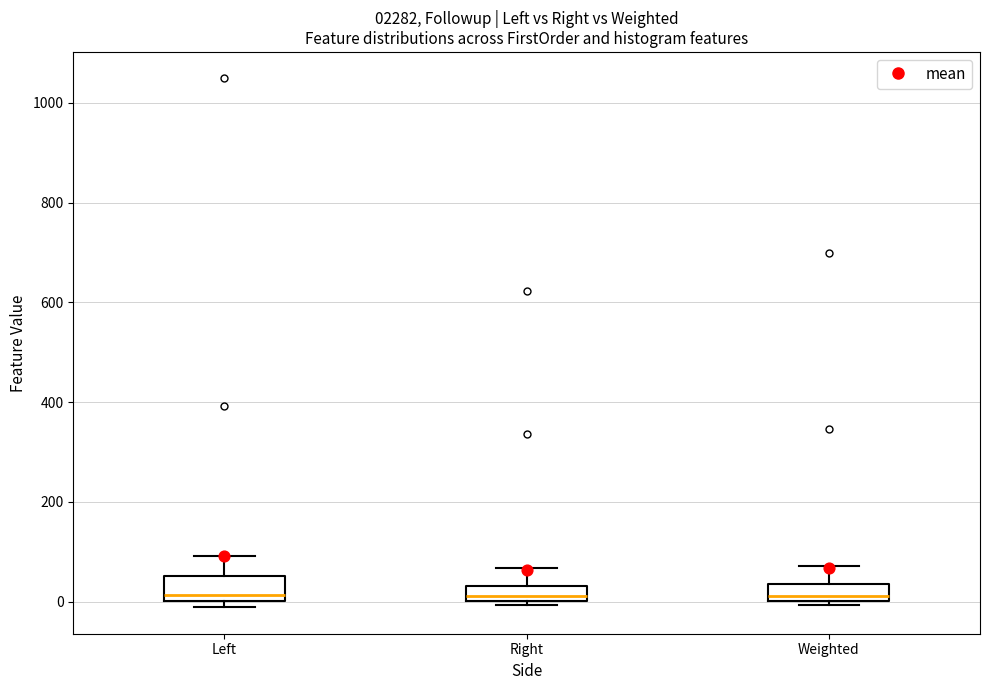

Reading left to right, transcribe this box plot: for each box, give where its median line is, the range the box spans, and where its two whiskers end, as read against the y-axis. The values are not printed on the chart, so give them approximately, as read against the axis.

Left: median 20, box 0 to 60, whiskers -20 to 100
Right: median 20, box 0 to 40, whiskers 0 (just below the box's lower edge) to 60
Weighted: median 20, box 0 to 40, whiskers 0 (just below the box's lower edge) to 80